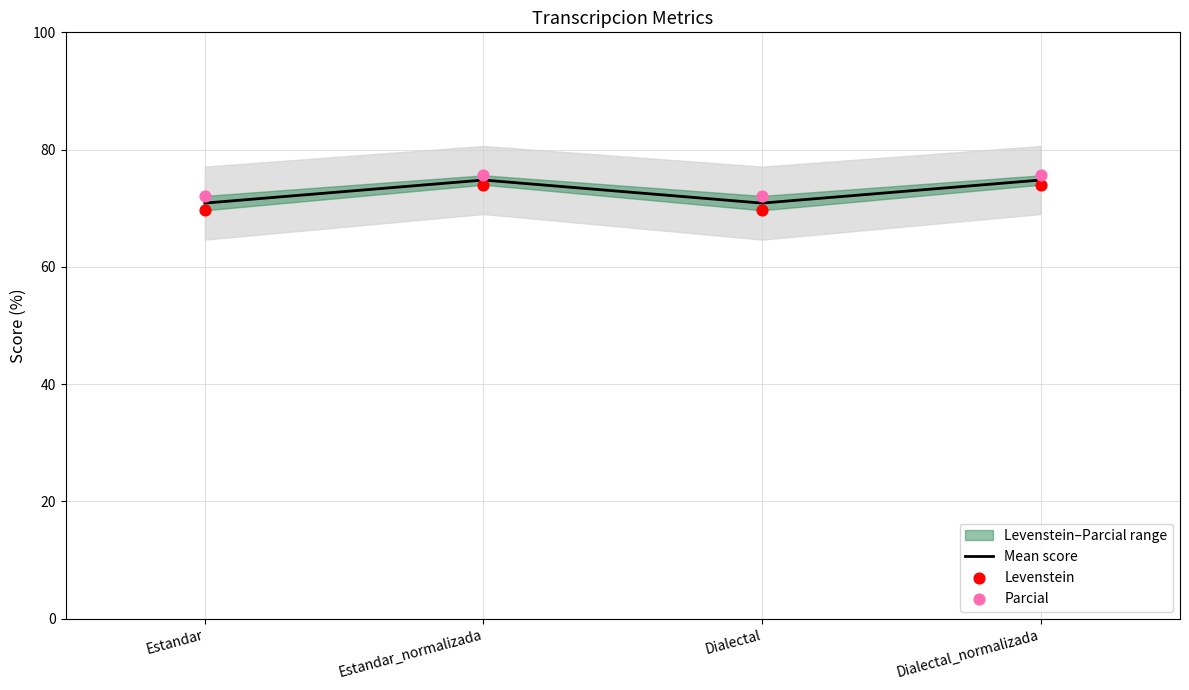

Which series contains the highest Y value?

Parcial